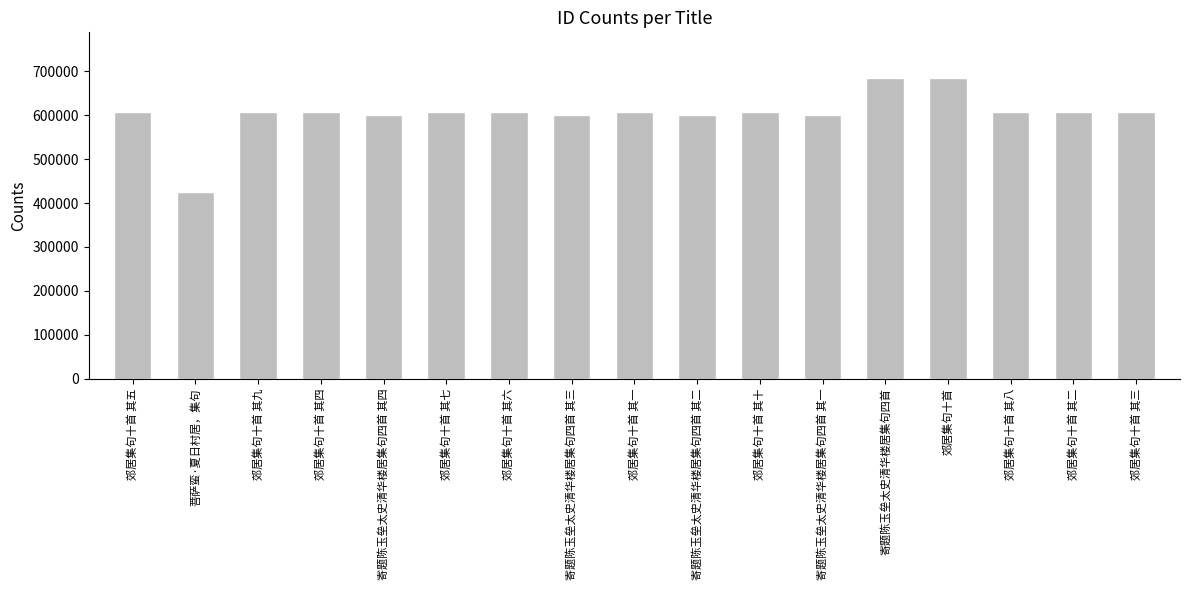

What is the difference between the second highest and minimum values?

260034